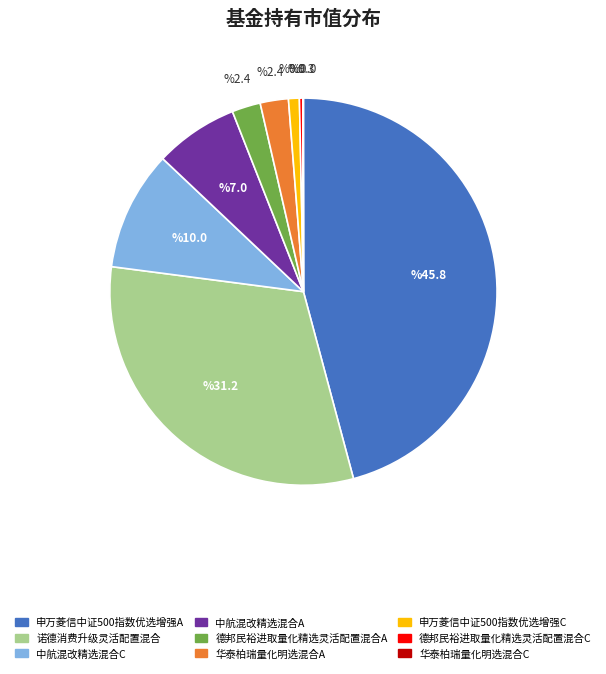

The 德邦民裕进取量化精选灵活配置混合C slice represents 11% of the pie. True or false?

False